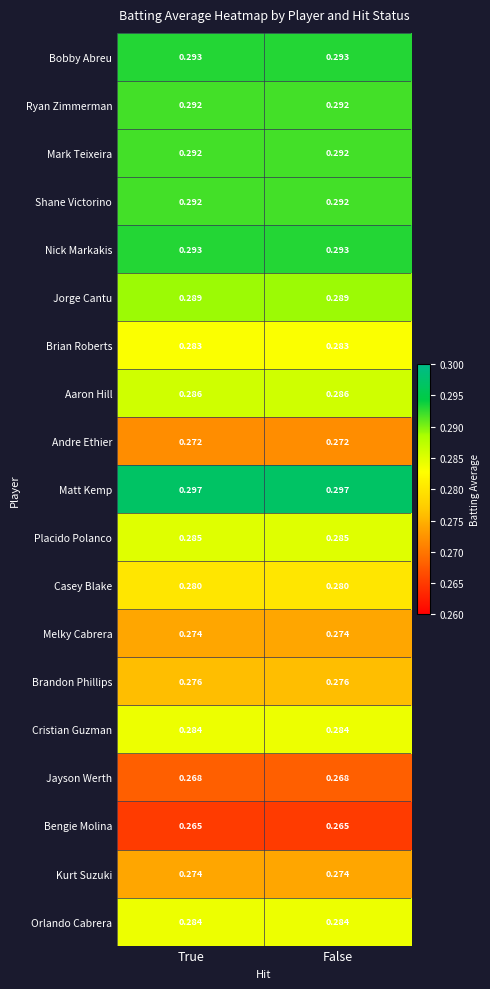

Which series has the largest total across all categories?

Matt Kemp